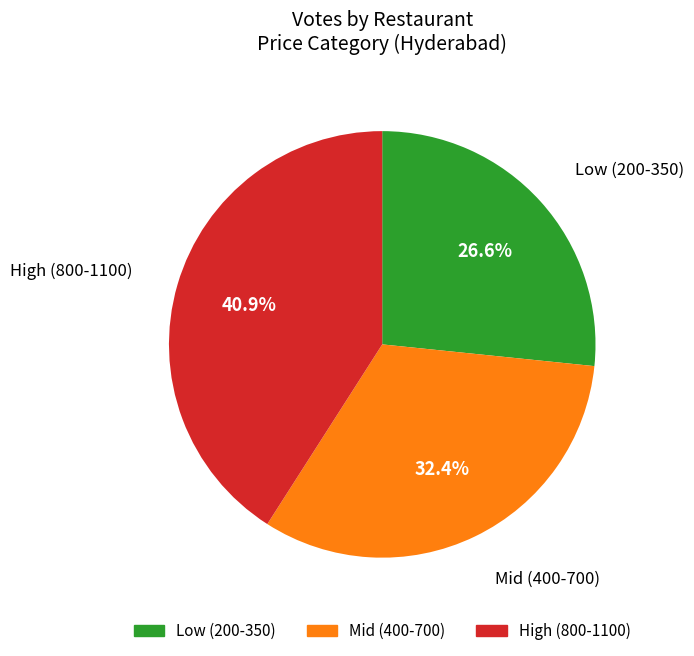

Is there a majority slice in this chart?

No